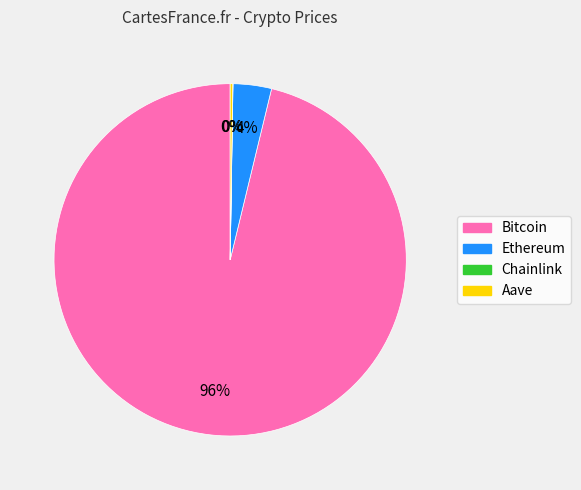

True or false: Bitcoin accounts for 91% of the total.

False